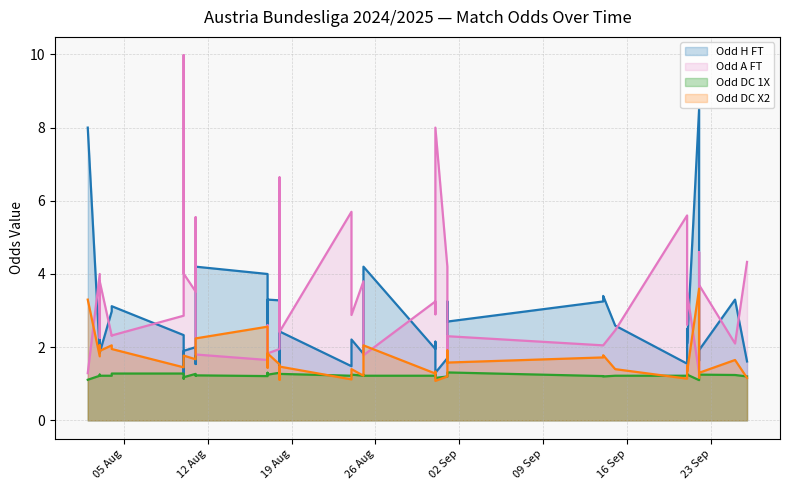

What is the difference between the maximum and minimum values in the Odd_DC_1X series?

0.2